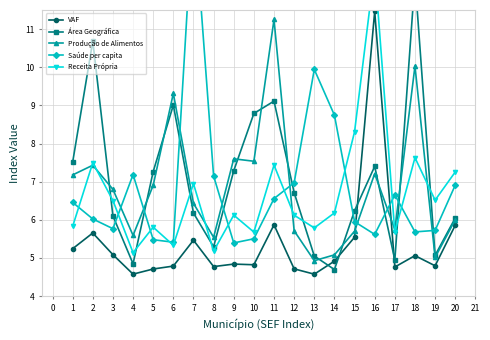

What is the value of the Produção de Alimentos point at the 18th from the left?

10.0